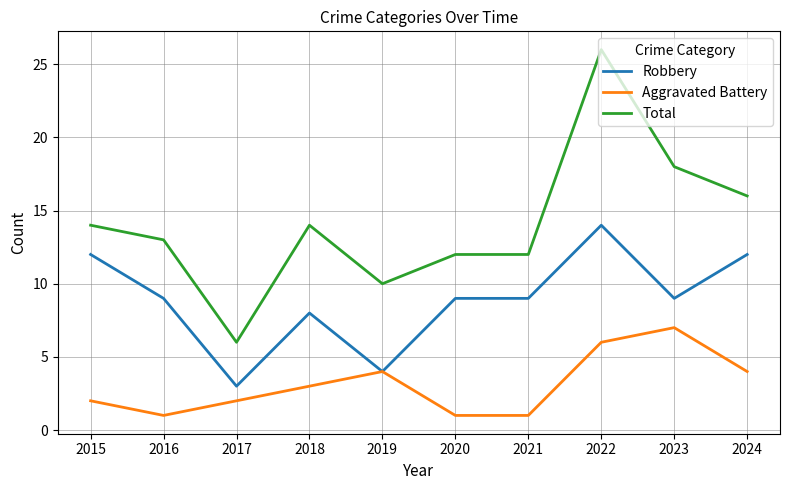

At which label does Aggravated Battery reach its peak?

2023